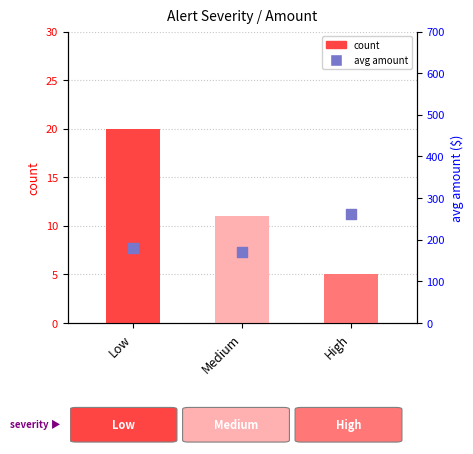

Between Low and Medium, which is larger?

Low